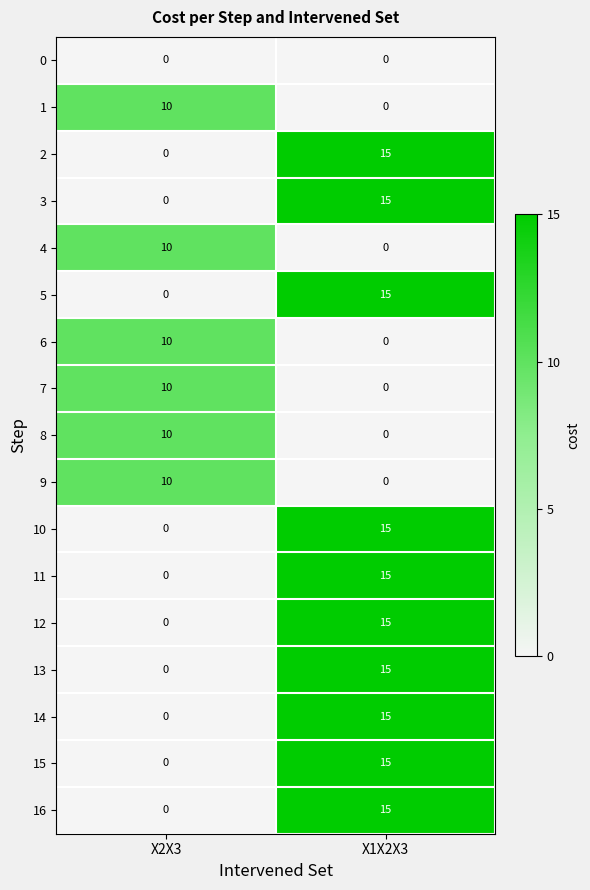

Which label corresponds to the largest value in the chart?

X1X2X3